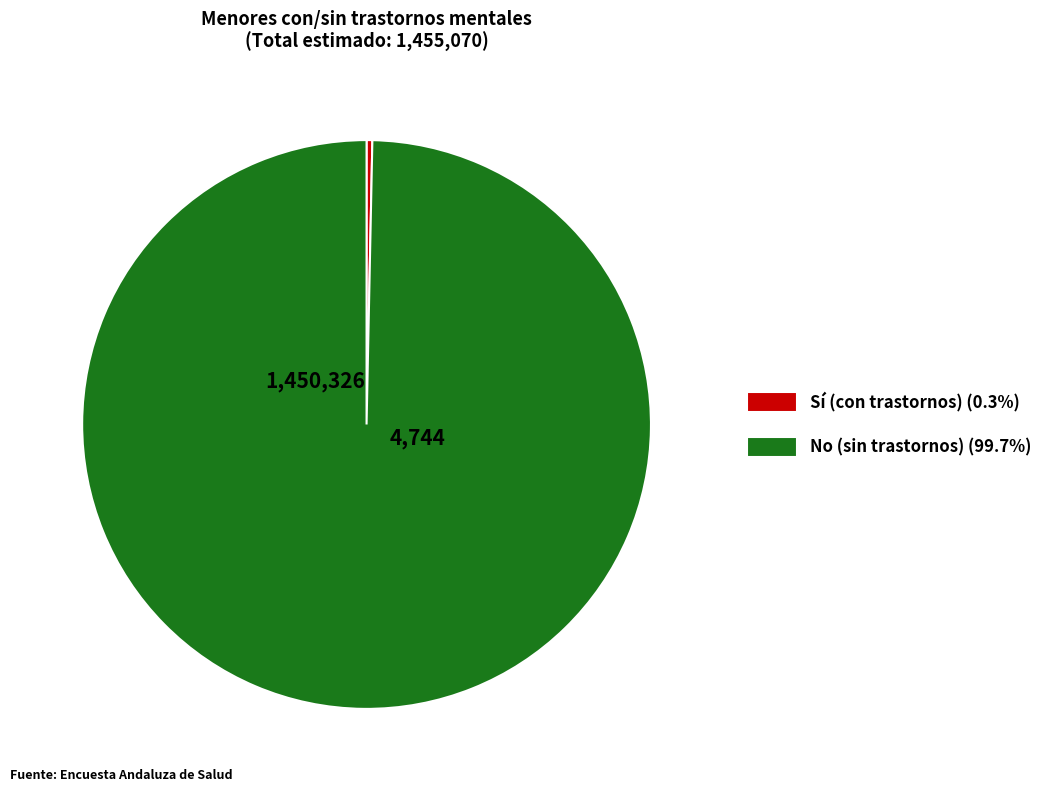

Does Sí (con trastornos) (0.3%) account for over 50% of the chart?

No